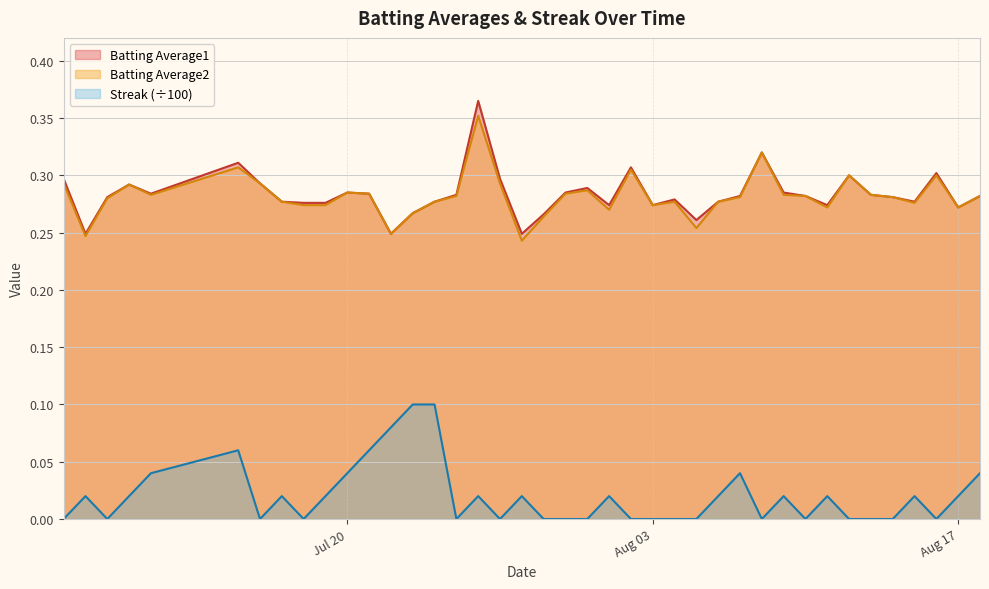

The Batting Average1 series shows 0.1 at 2010-07-24. True or false?

False